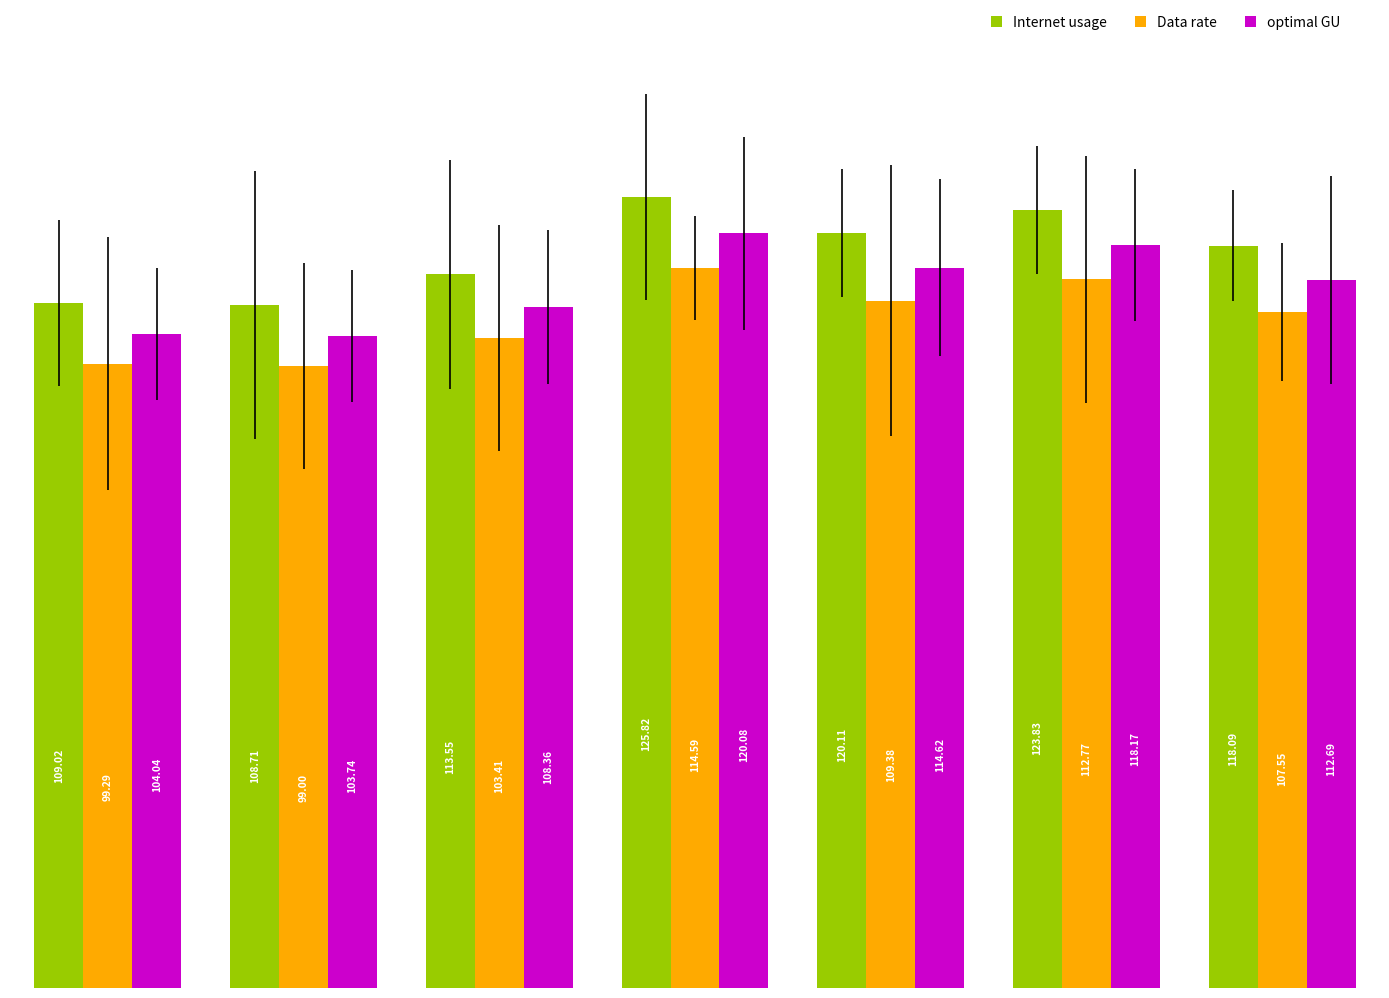

How many data points in optimal GU are above 112?

4